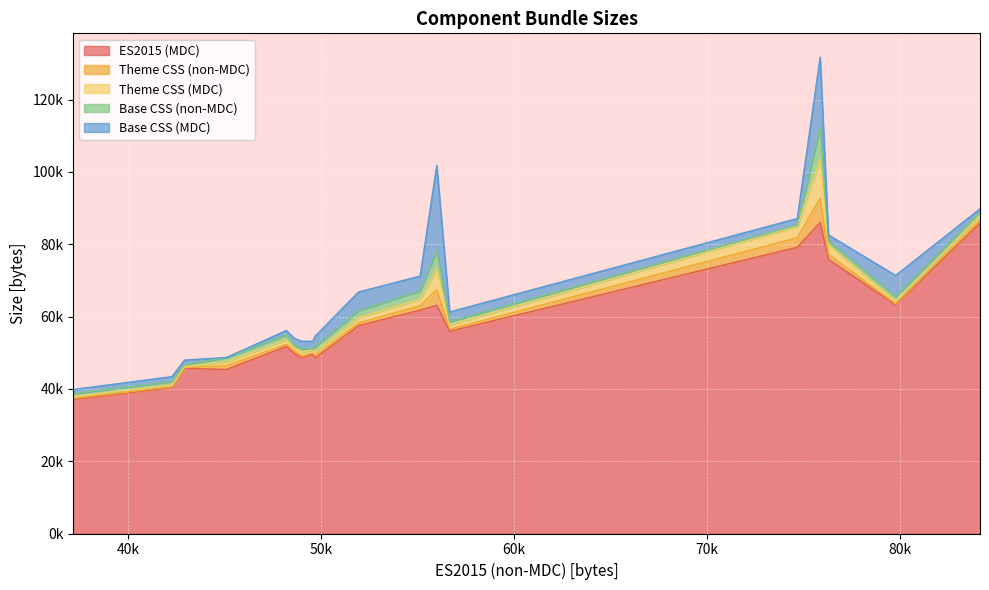

True or false: ES2015 (MDC) has a value of 40370 at progress-bar.

True